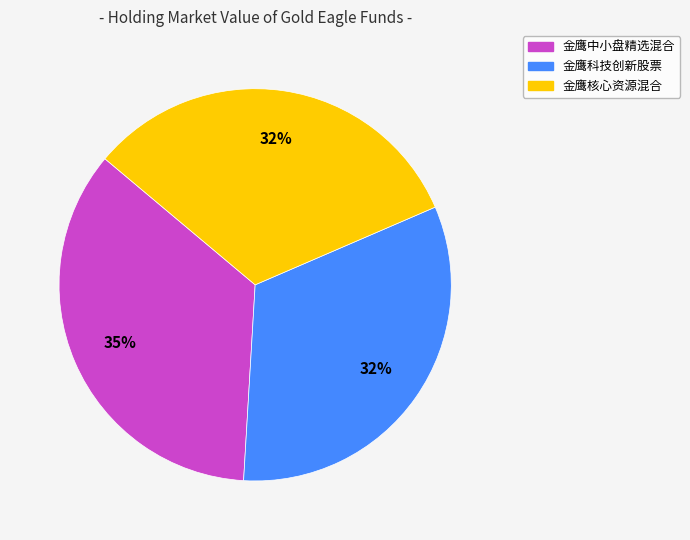

How many slices are in this pie chart?

3